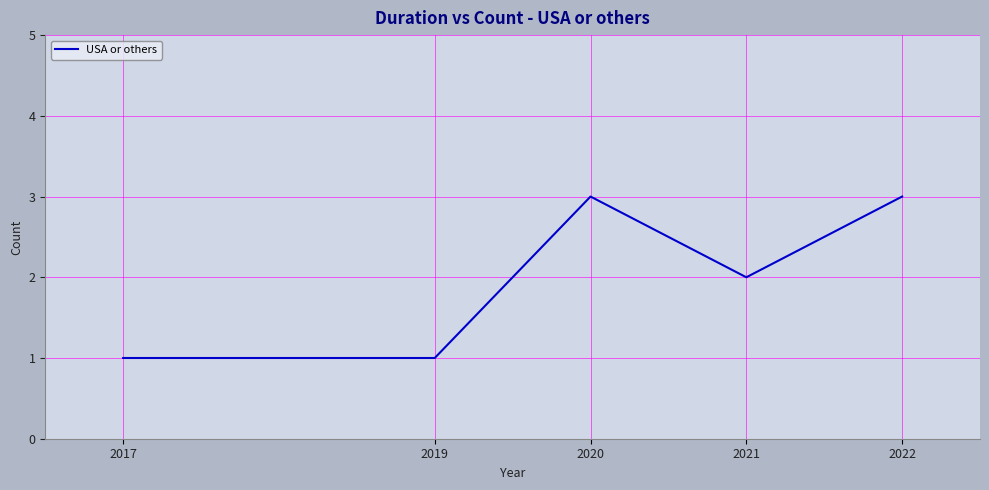

The value at 2020 is 5. True or false?

False